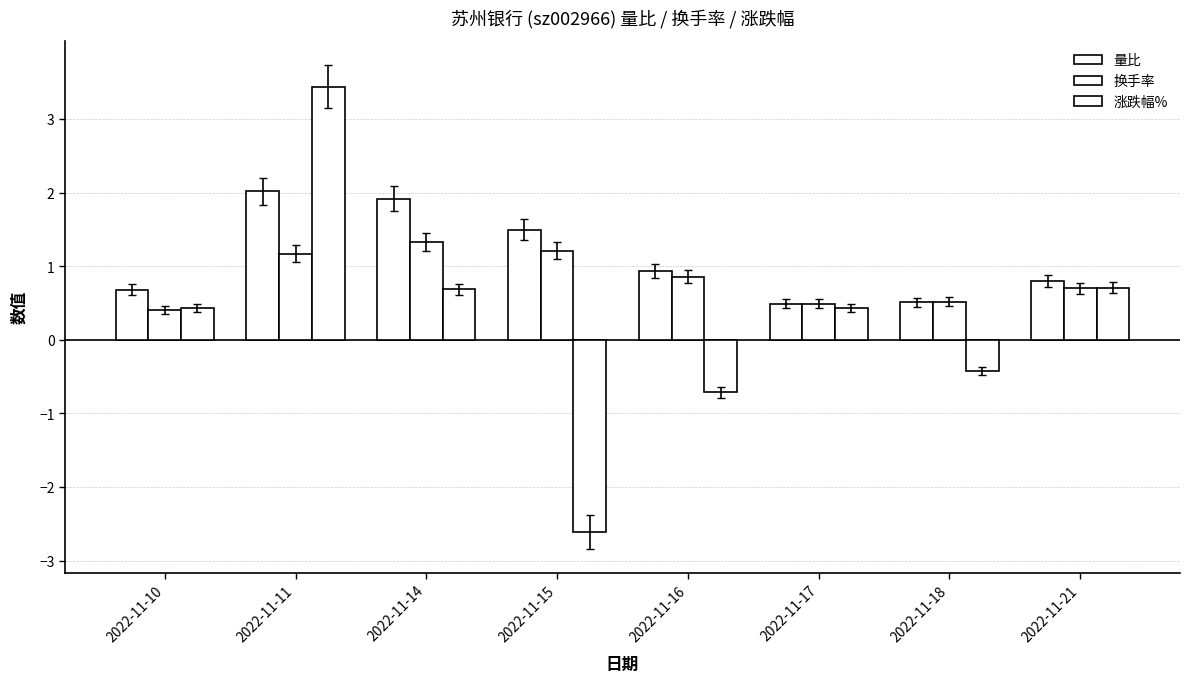

What is the difference between the second highest and minimum values in the 换手率 series?

0.8